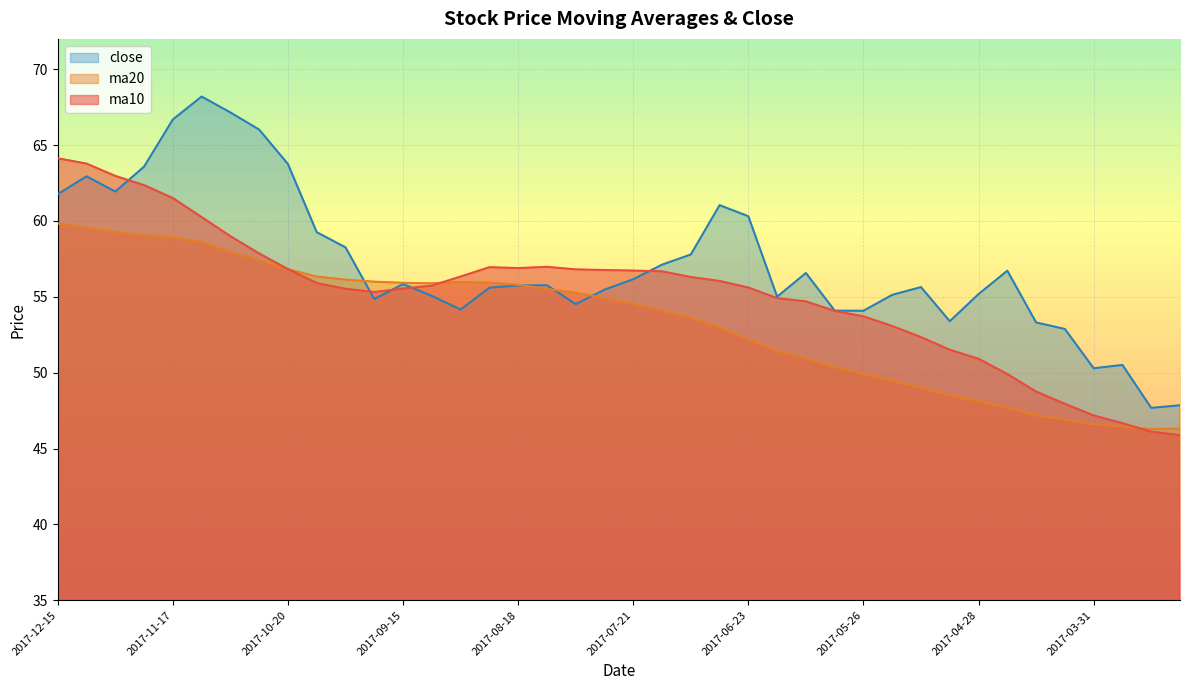

Rank the series by their maximum value, from highest to lowest.

close, ma10, ma20